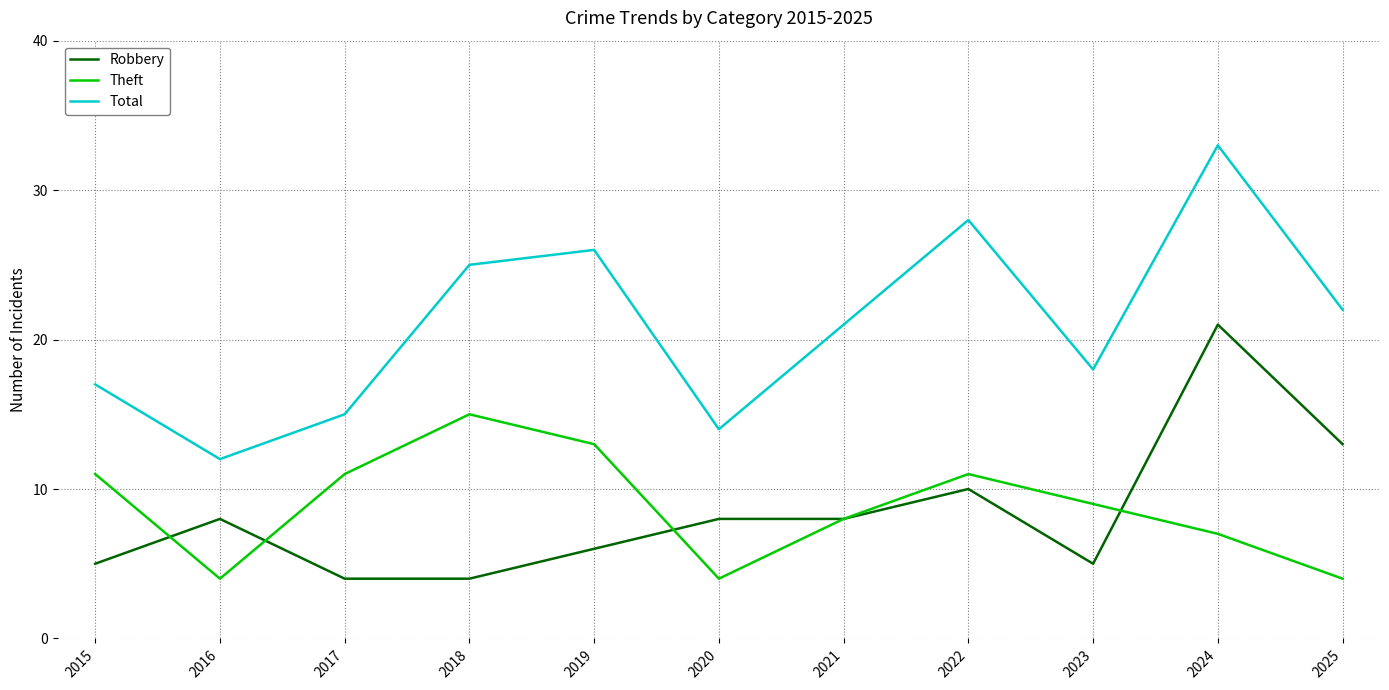

Is it true that Theft equals 12 at 2023?

False